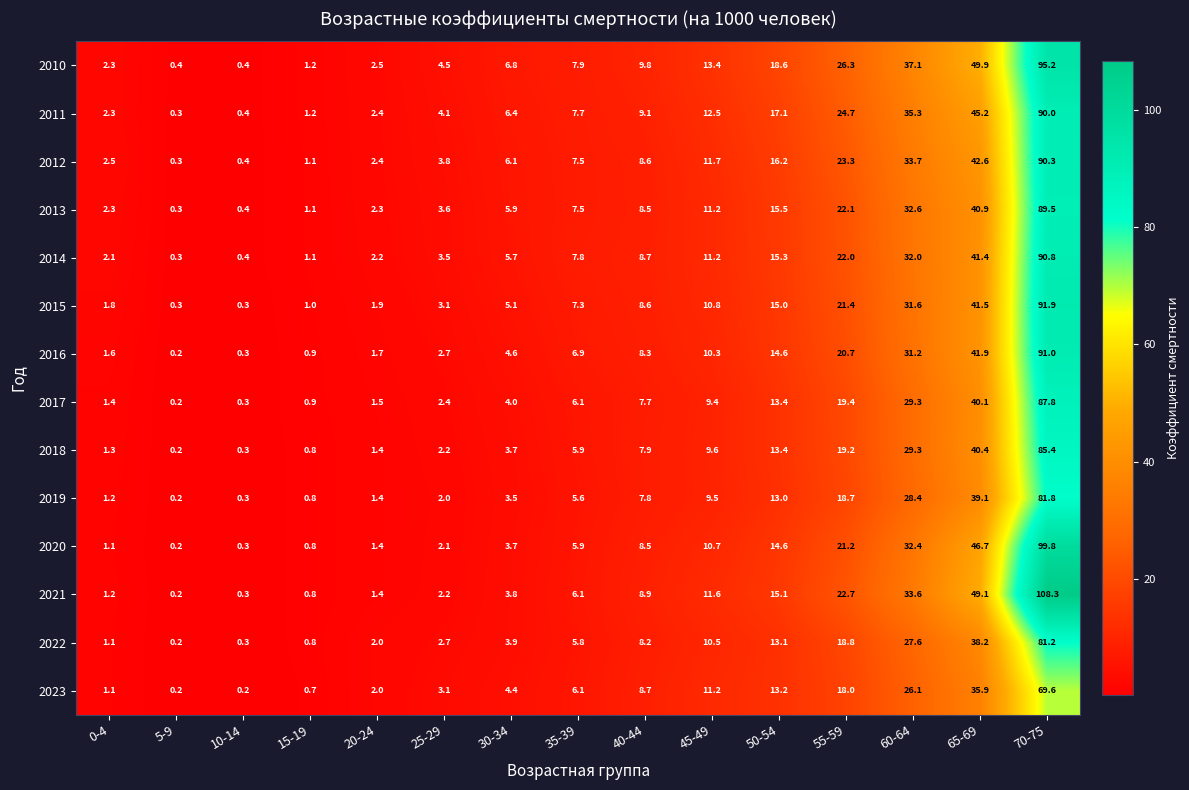

List the series in order of their peak value, highest first.

2021, 2020, 2010, 2015, 2016, 2014, 2012, 2011, 2013, 2017, 2018, 2019, 2022, 2023